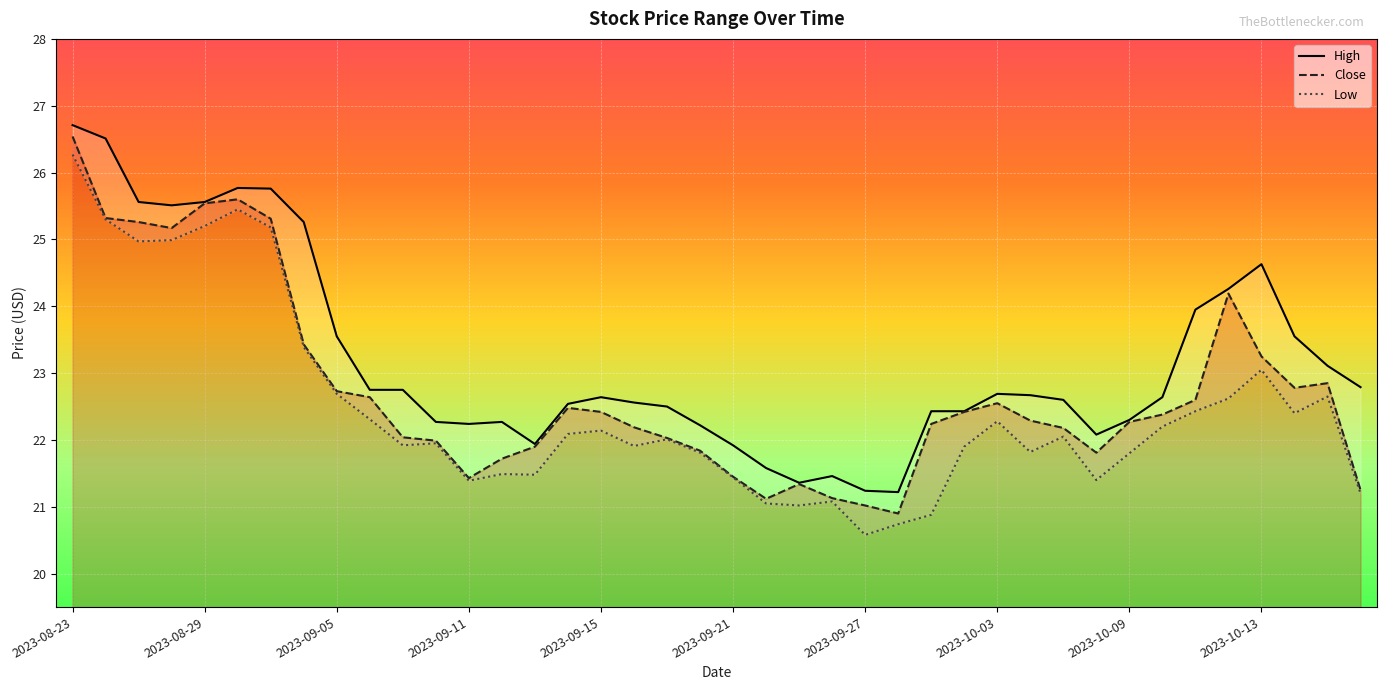

What is the total value across all series at 2023-09-29?

65.5